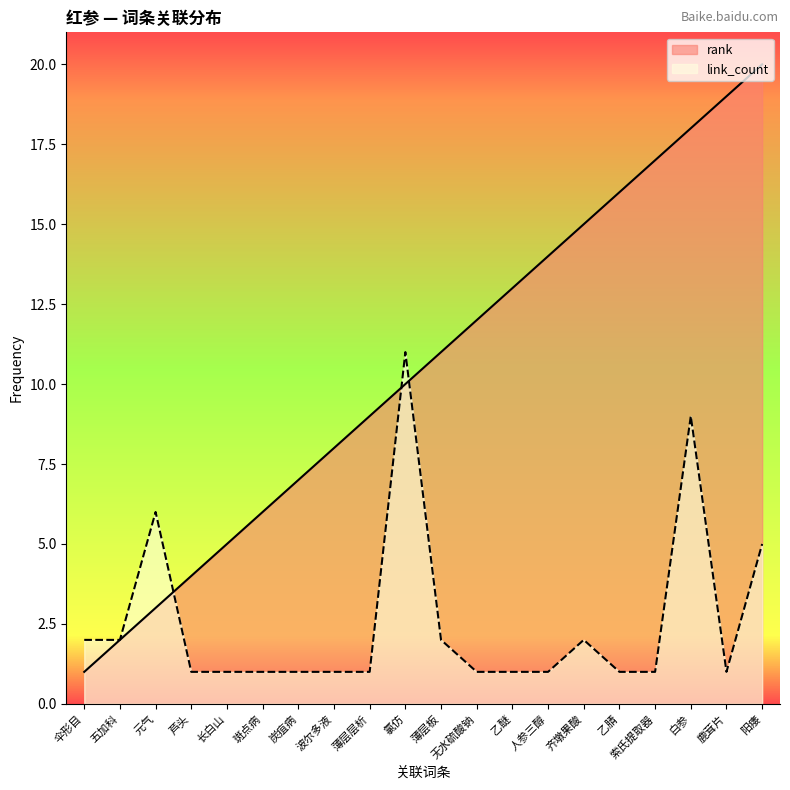

How many categories are shown in the chart?

20